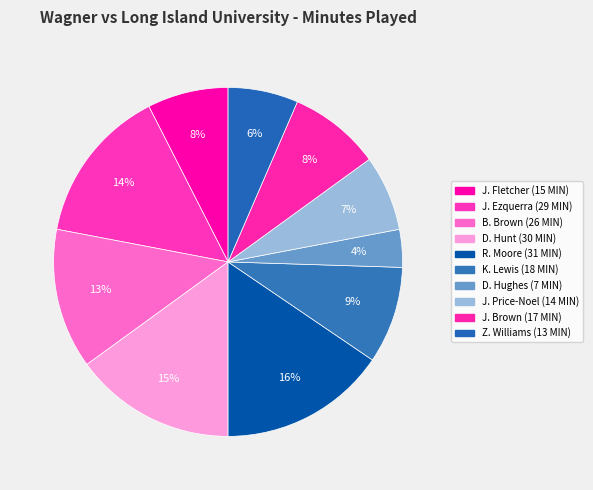

The J. Ezquerra slice represents 5% of the pie. True or false?

False